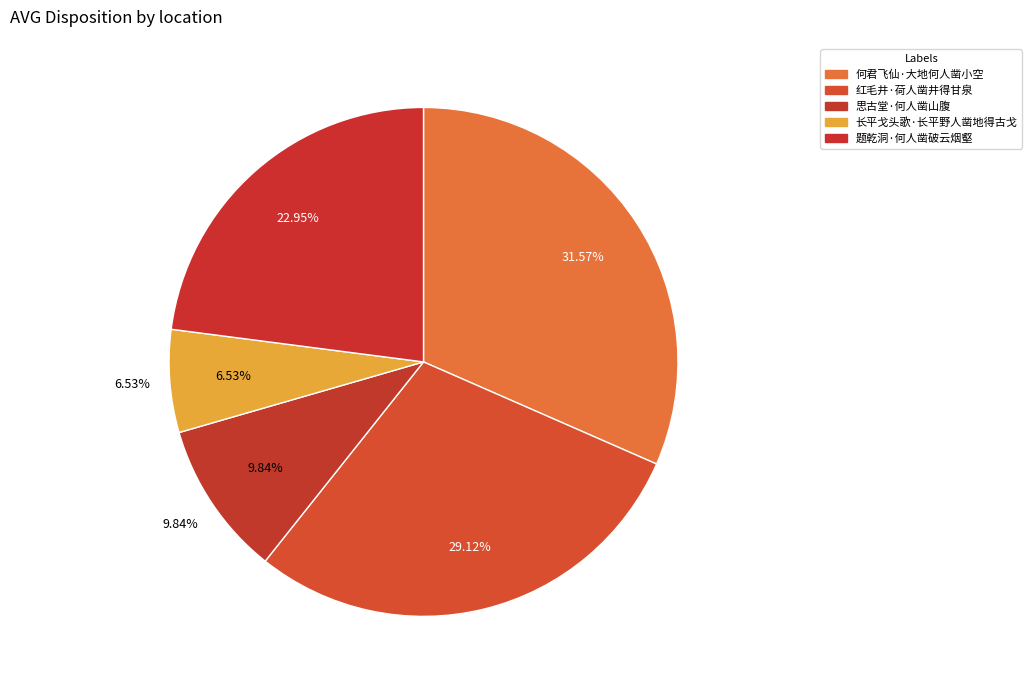

Is there a majority slice in this chart?

No